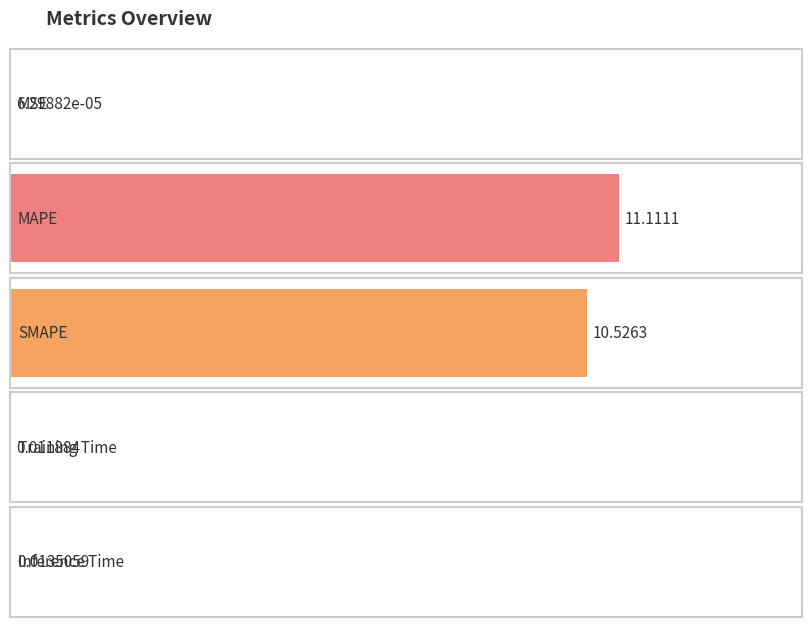

What is the sum of all values?

21.7